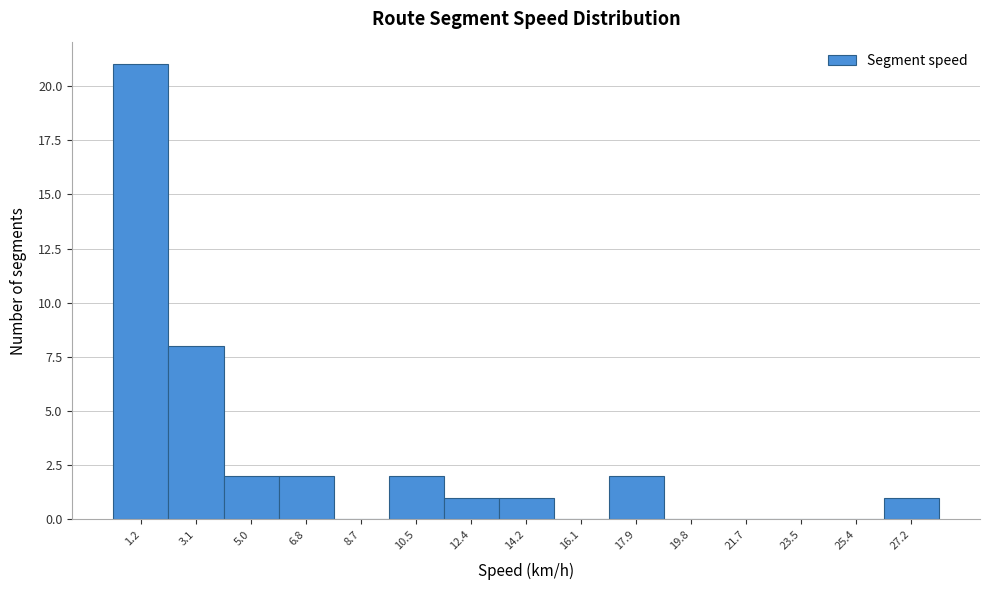

Reading left to right, extract all data points from this chart.

1.2=21	3.1=8	5.0=2	6.8=2	8.7=0	10.5=2	12.4=1	14.2=1	16.1=0	17.9=2	19.8=0	21.7=0	23.5=0	25.4=0	27.2=1